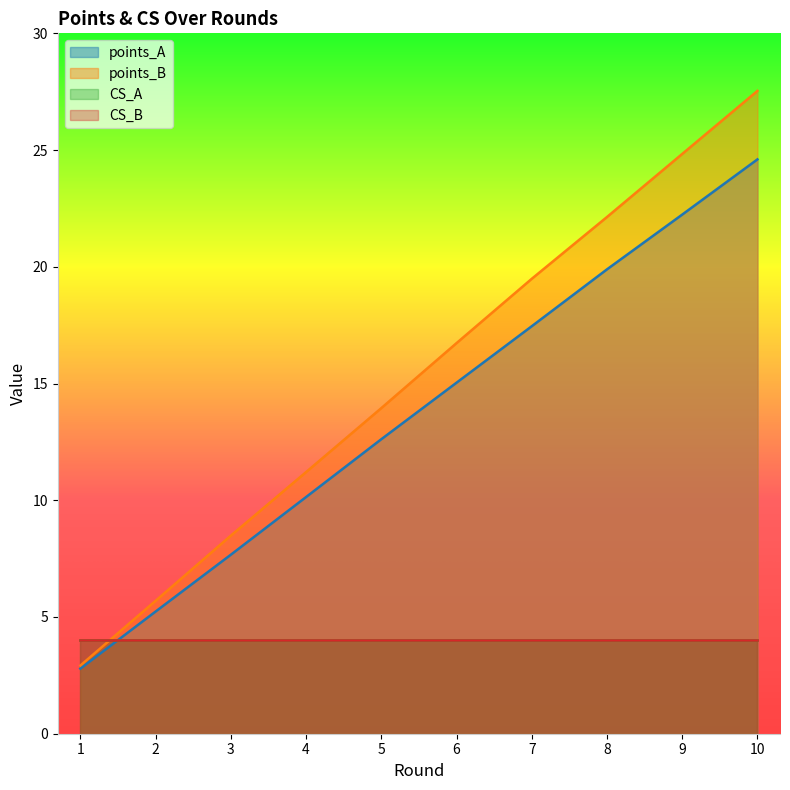

True or false: points_A and points_B cross at least once.

False